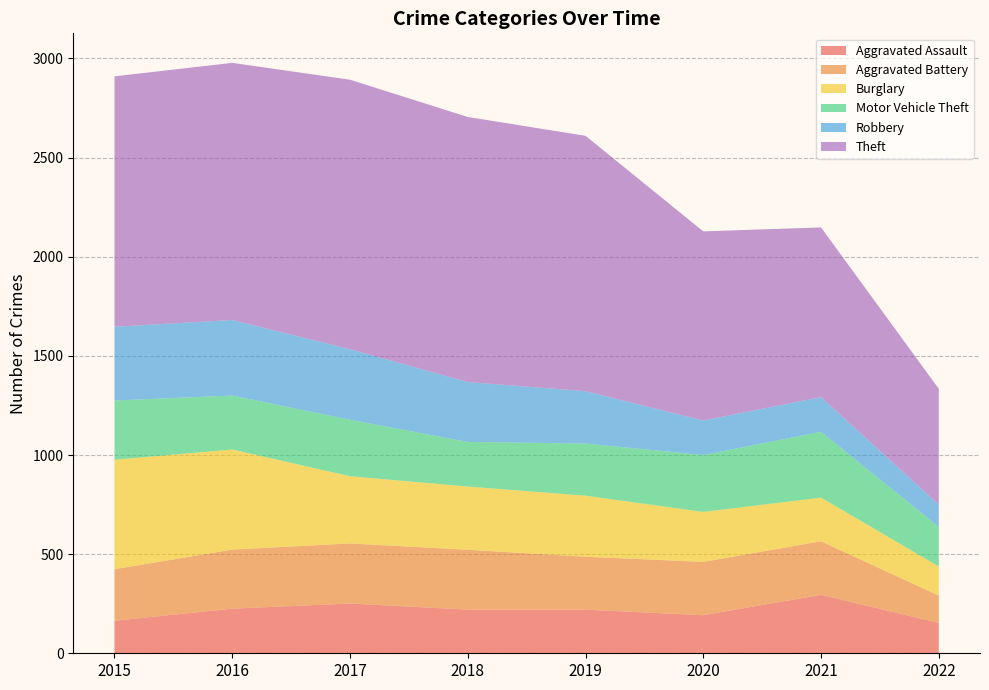

Reading left to right, transcribe all the data shown in this chart.

Aggravated Assault: 2015=164	2016=225	2017=251	2018=220	2019=220	2020=192	2021=295	2022=153
Aggravated Battery: 2015=260	2016=298	2017=303	2018=302	2019=267	2020=269	2021=270	2022=138
Burglary: 2015=552	2016=505	2017=339	2018=319	2019=308	2020=252	2021=220	2022=147
Motor Vehicle Theft: 2015=299	2016=272	2017=285	2018=225	2019=263	2020=287	2021=332	2022=200
Robbery: 2015=372	2016=381	2017=356	2018=302	2019=264	2020=174	2021=175	2022=112
Theft: 2015=1263	2016=1297	2017=1359	2018=1337	2019=1288	2020=954	2021=856	2022=584